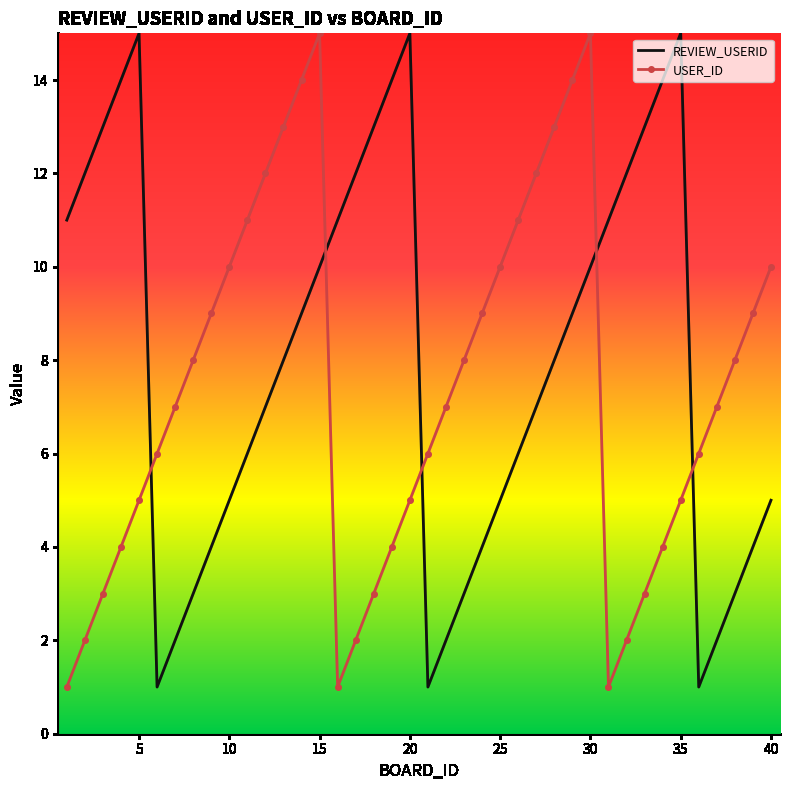

What is the greatest value displayed?

15